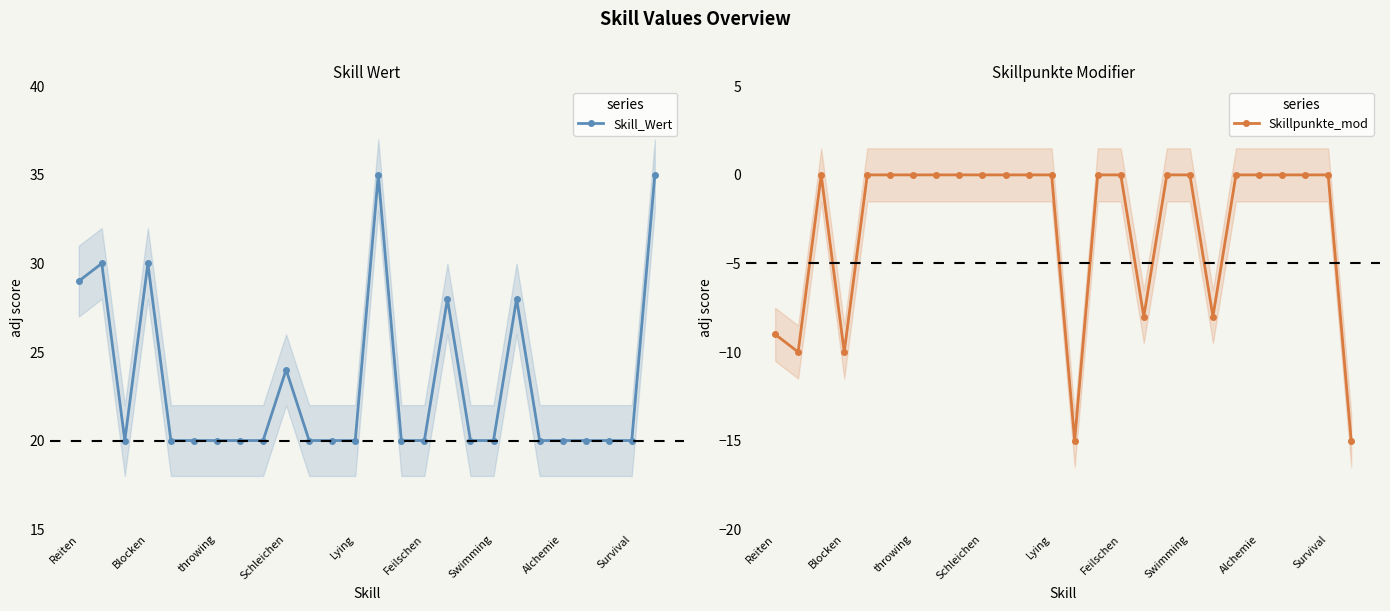

The value of Skill_Wert at Schleichen is 24. True or false?

True